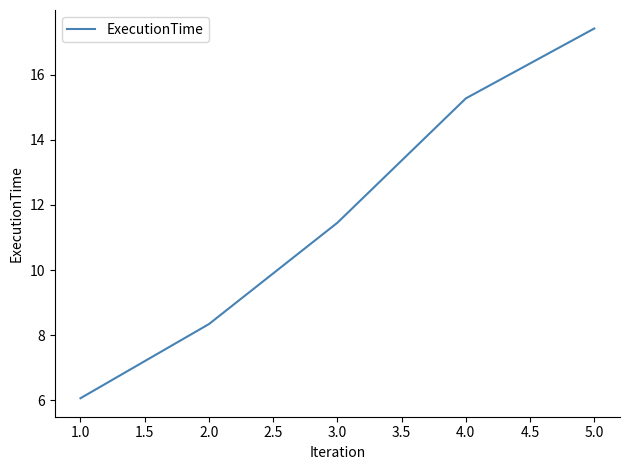

Count the number of categories in the chart.

5